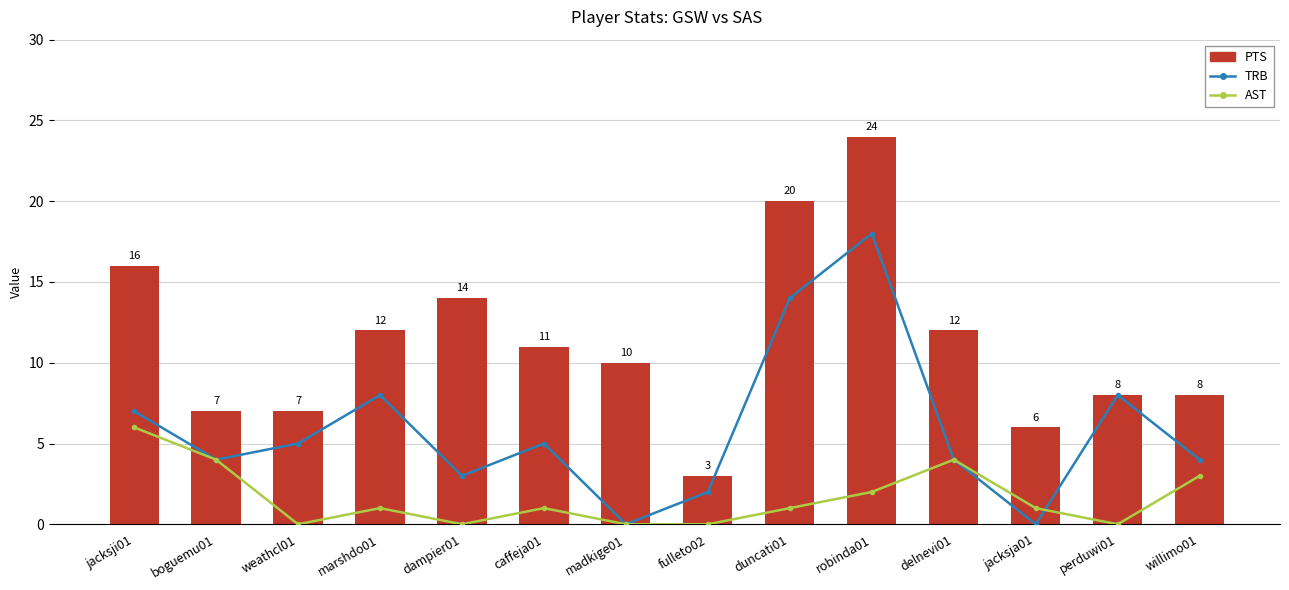

What is the difference between the second highest and second lowest values in the PTS series?

14